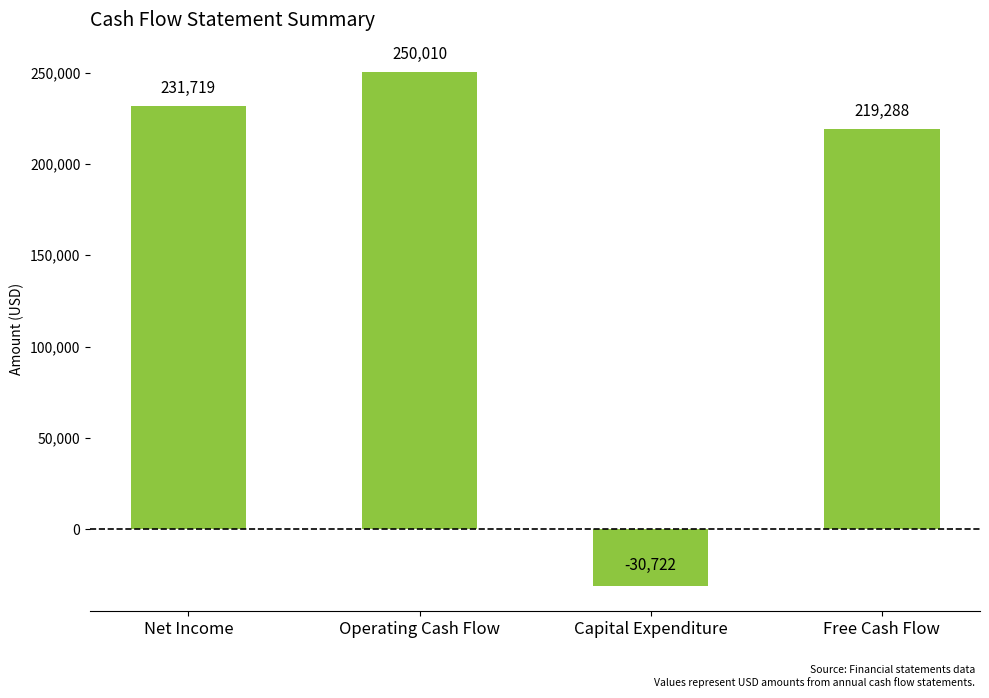

What is the greatest value displayed?

250010